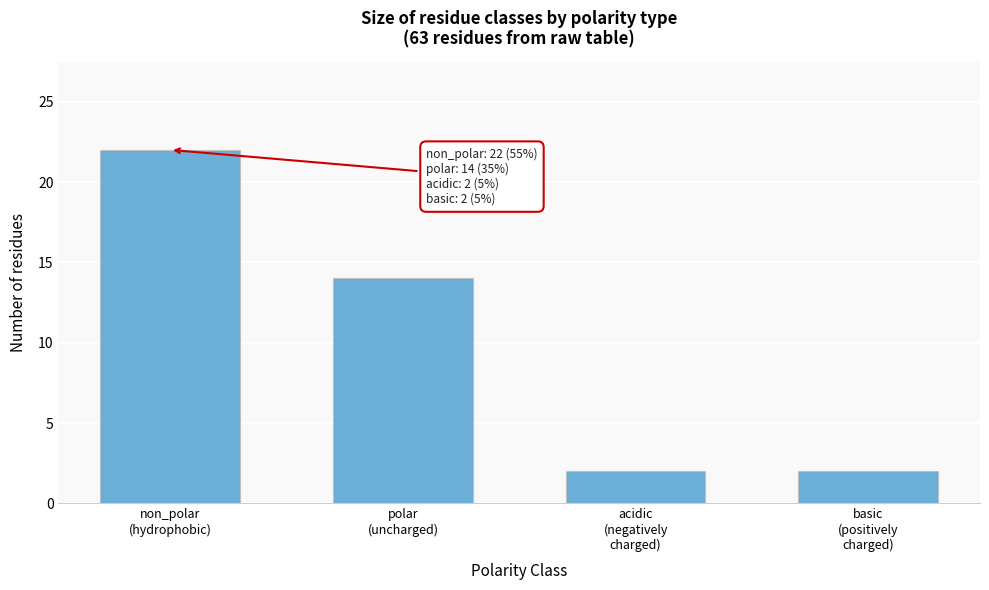

Reading left to right, what are all the values shown in this chart?

22	14	2	2